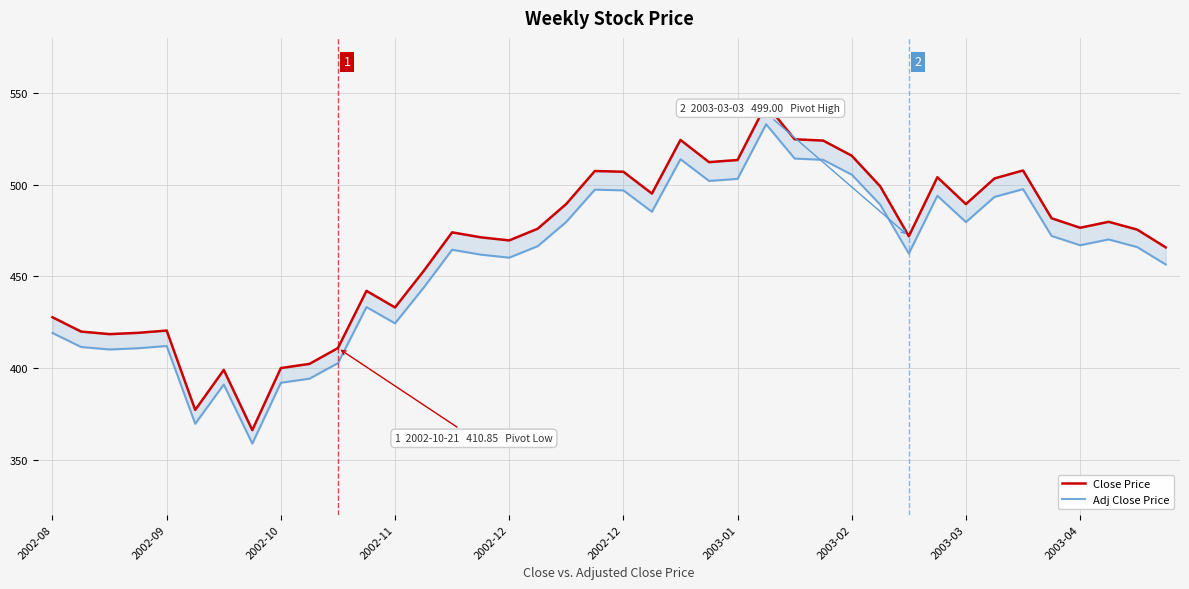

What are all the series names shown in the legend?

Close Price, Adj Close Price